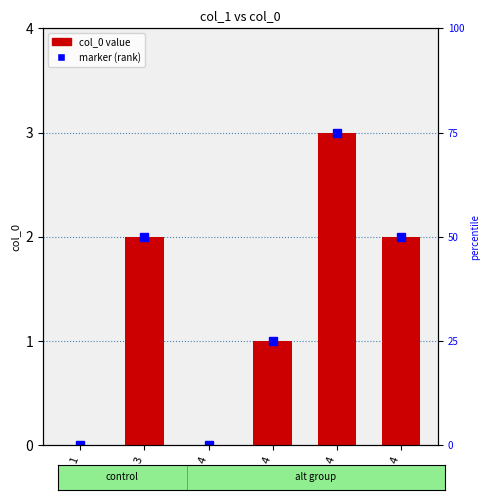

What is the sum of all values?

8